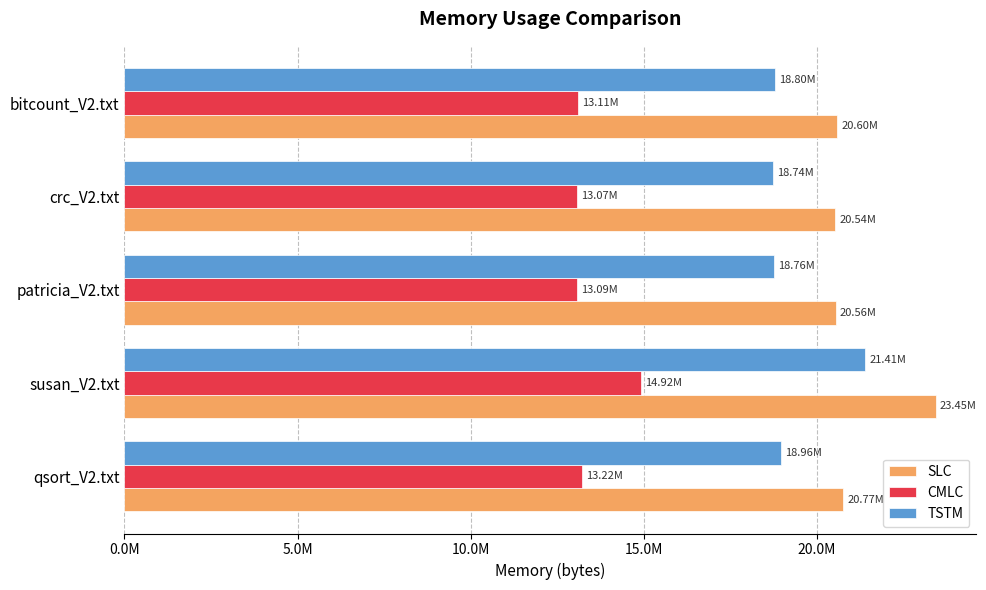

What are all the series names shown in the legend?

SLC, CMLC, TSTM